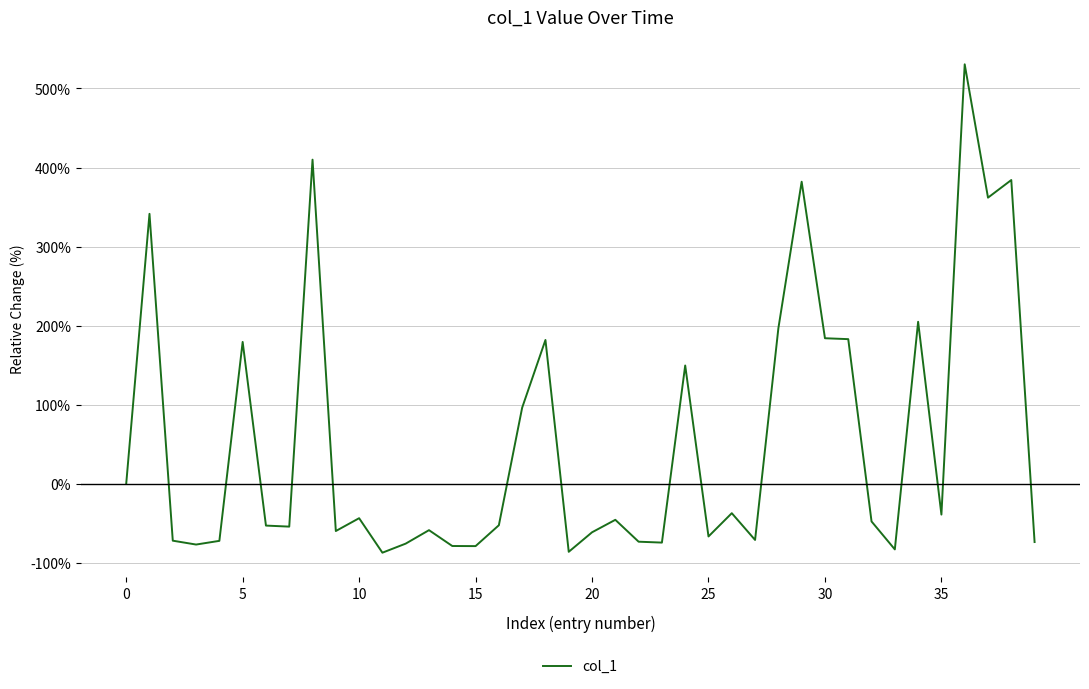

What is the smallest value displayed?

-86.9